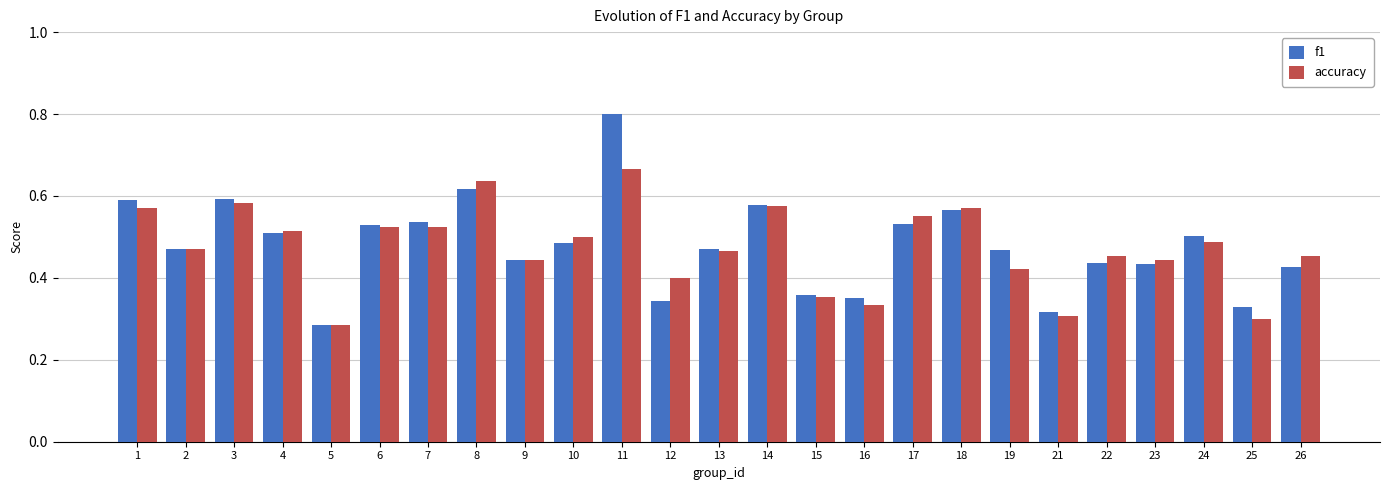

How many bars are there in total?

50